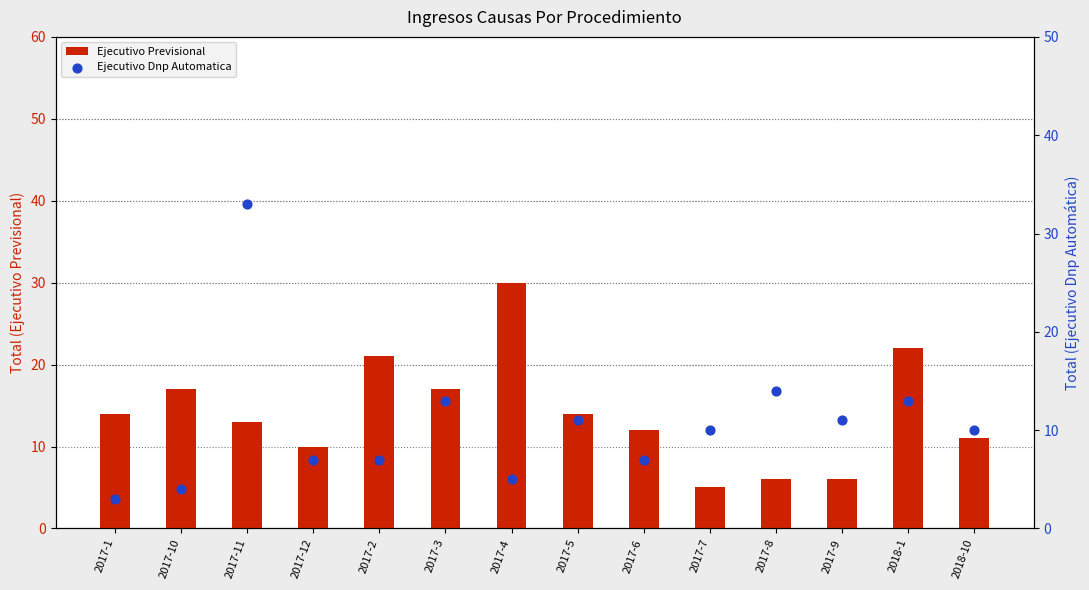

At how many categories does at least one series exceed 24?

2